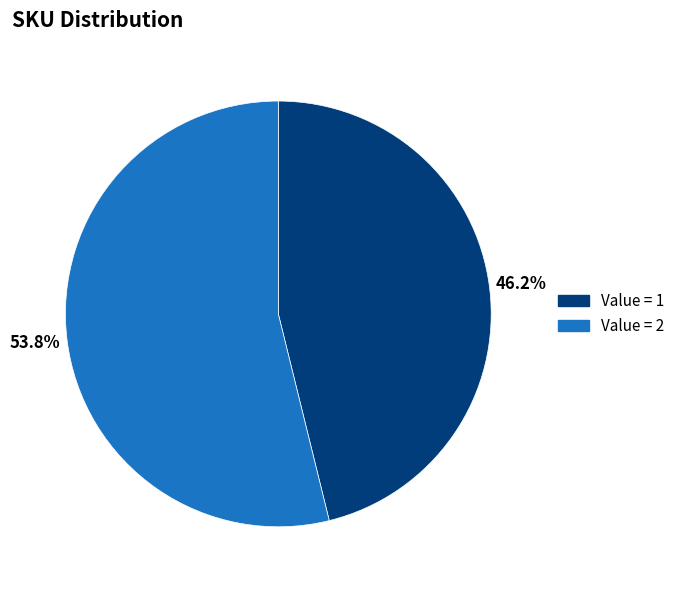

Is there a majority slice in this chart?

Yes